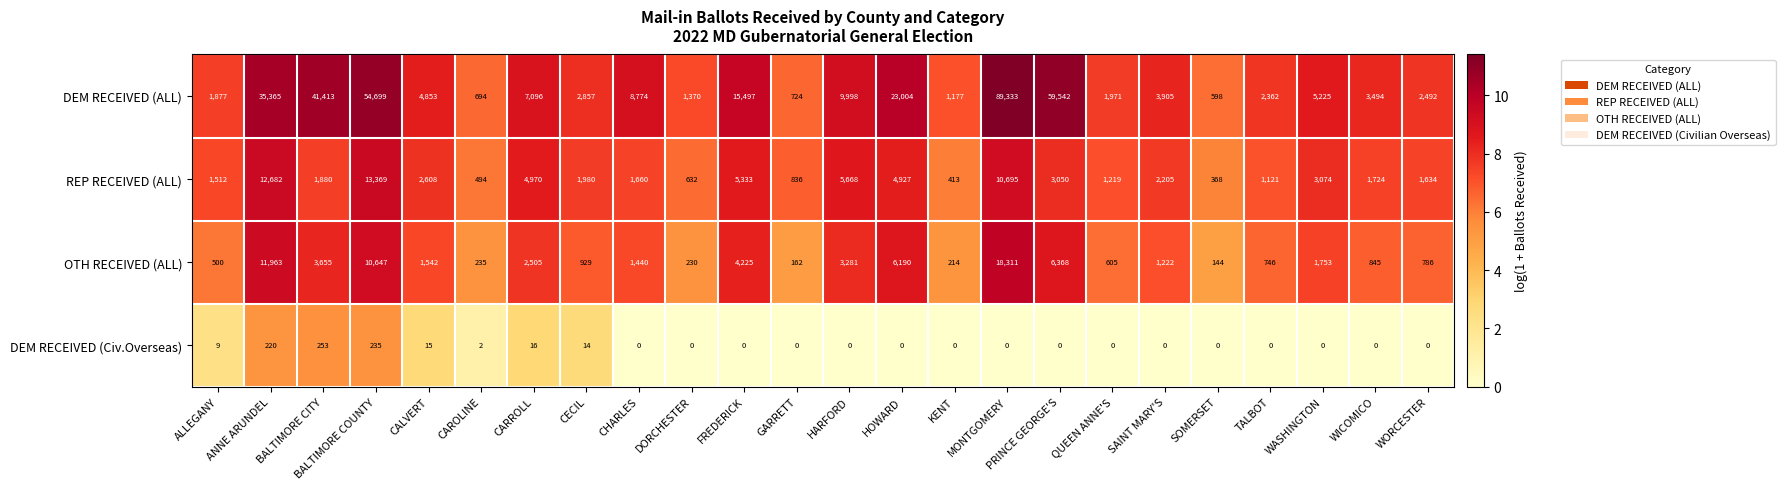

List the series in order of their peak value, lowest first.

DEM RECEIVED (Civ.Overseas), REP RECEIVED (ALL), OTH RECEIVED (ALL), DEM RECEIVED (ALL)